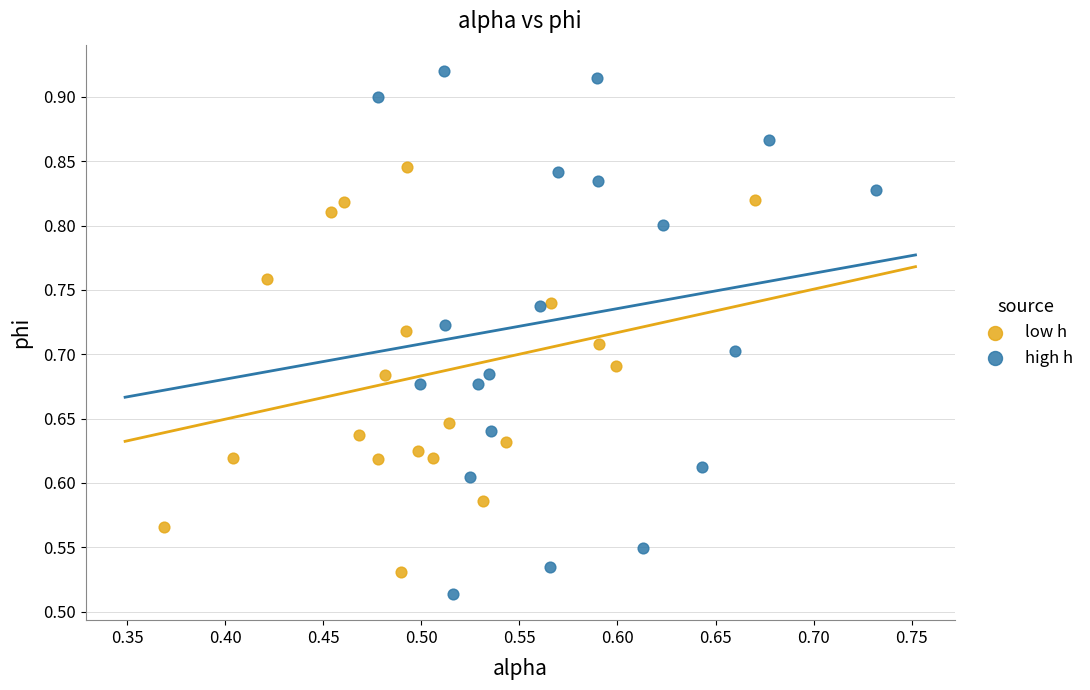

Which series has the largest Y range (max minus min)?

high h